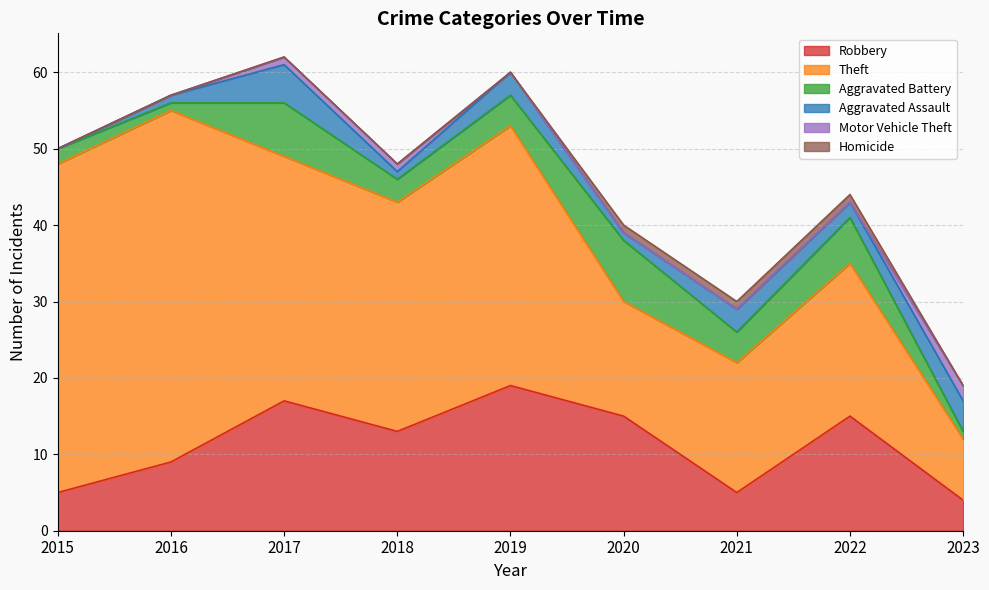

Which series changed the most between 2015 and 2016?

Robbery